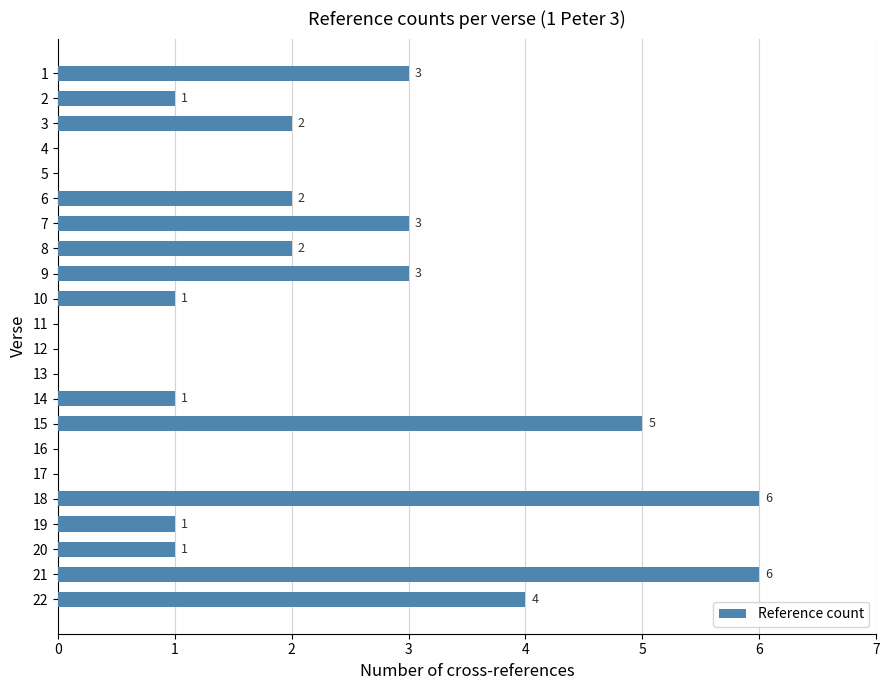

What is the maximum value shown in the chart?

6